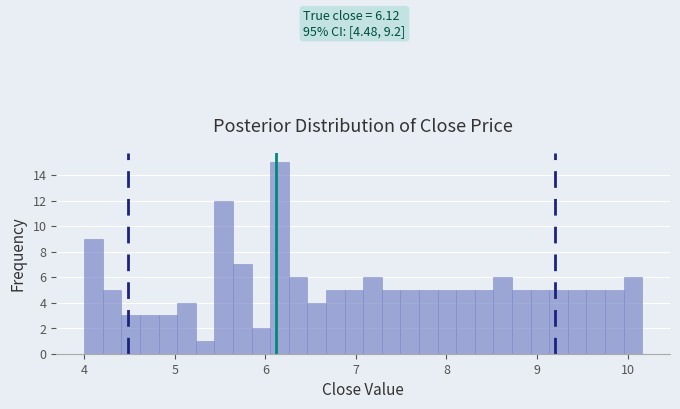

Around what value on the x-axis is the tallest bar? Give the approximate position of its centre, as read against the axis.

6.2